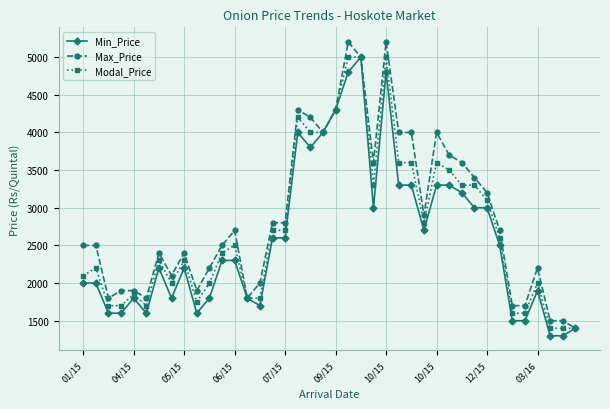

What is the minimum value for Max_Price?

1400